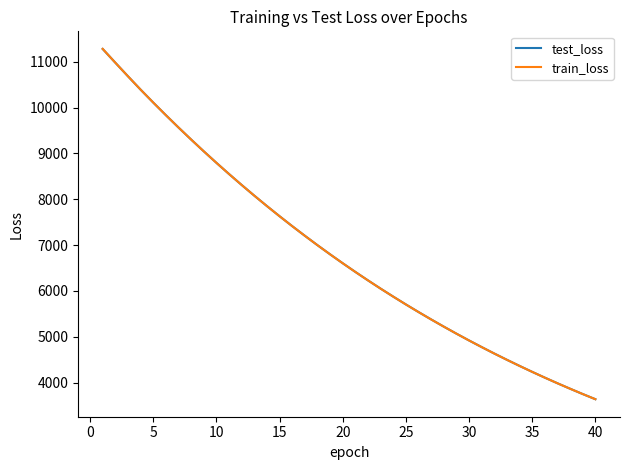

How many values in the train_loss series are below 6605?

20